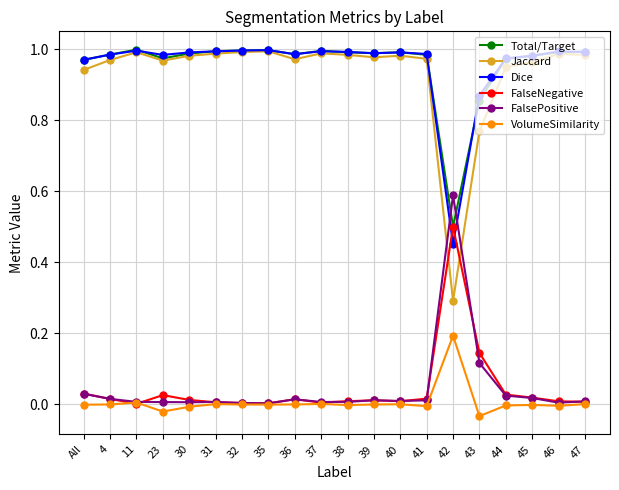

Which label corresponds to the smallest value in the chart?

43